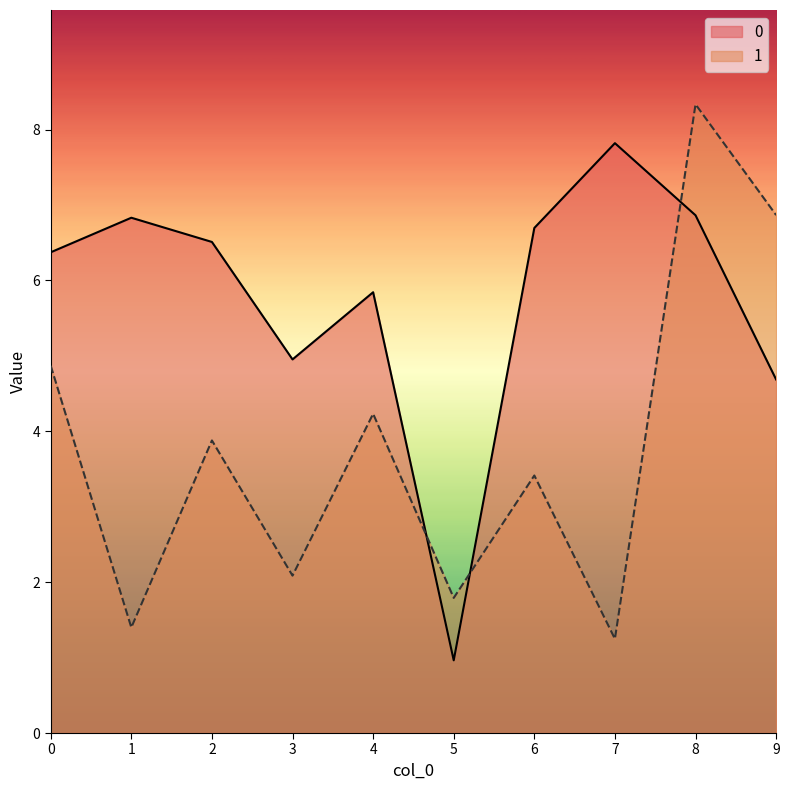

What is the sum of the 0 values at 4 and 8?

12.7